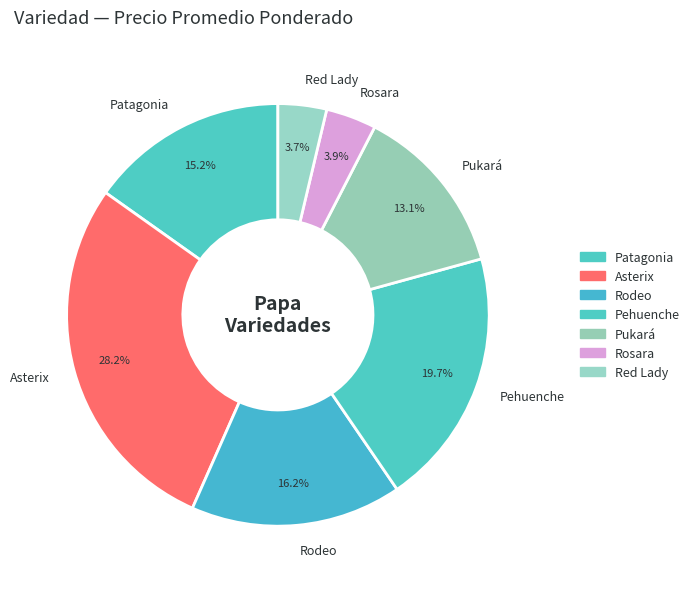

Does any single category account for the majority?

No